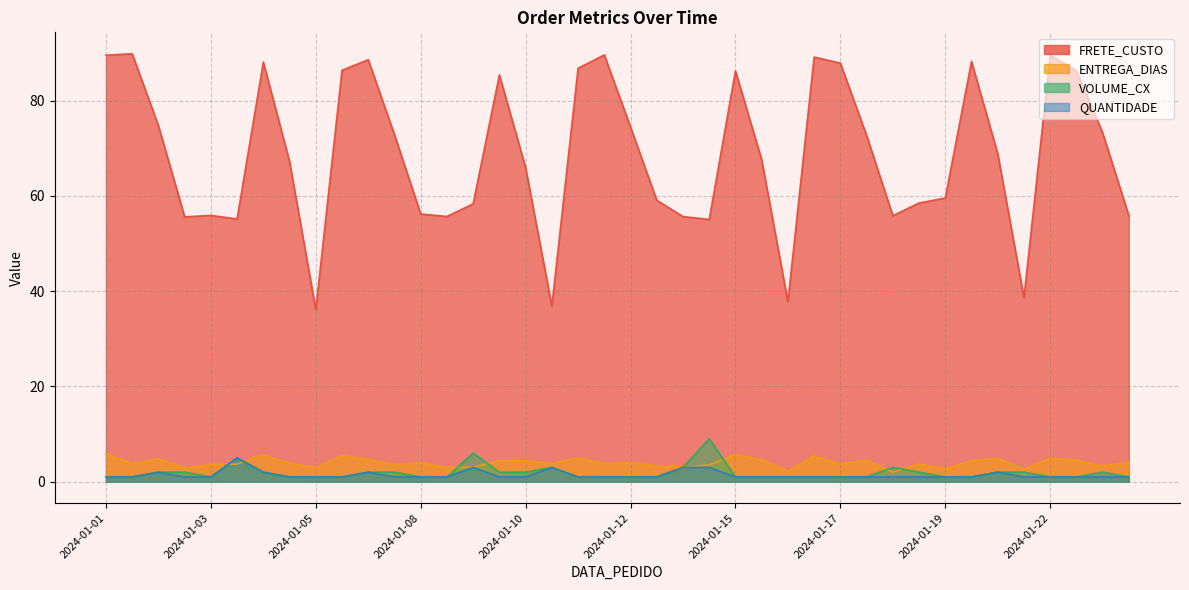

Which series has the largest total across all categories?

FRETE_CUSTO